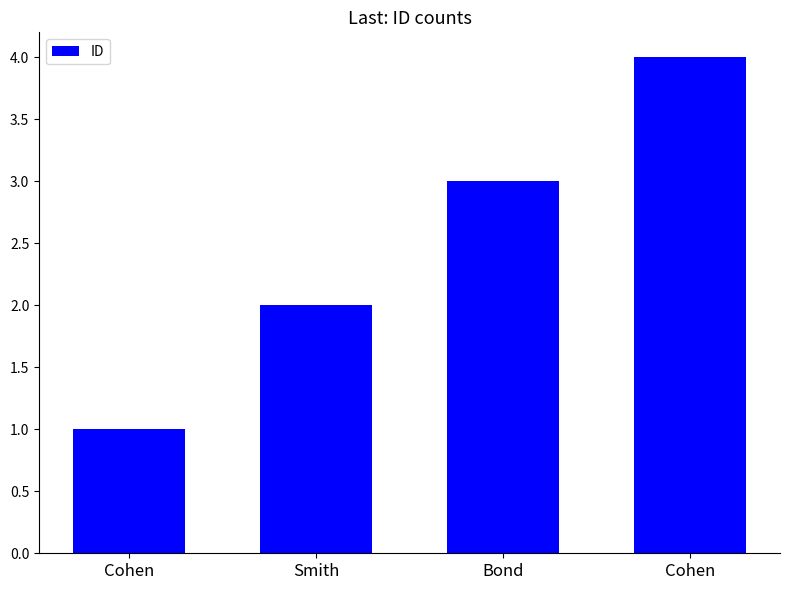

Are the bars grouped side by side (vs. stacked)?

No